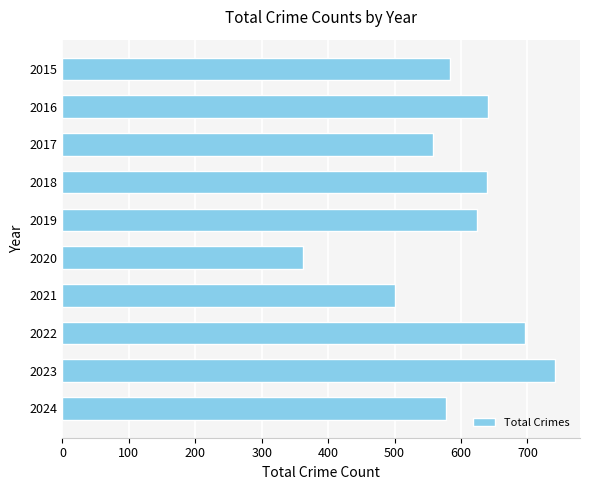

What is the change in value from 2024 to 2020?

-215